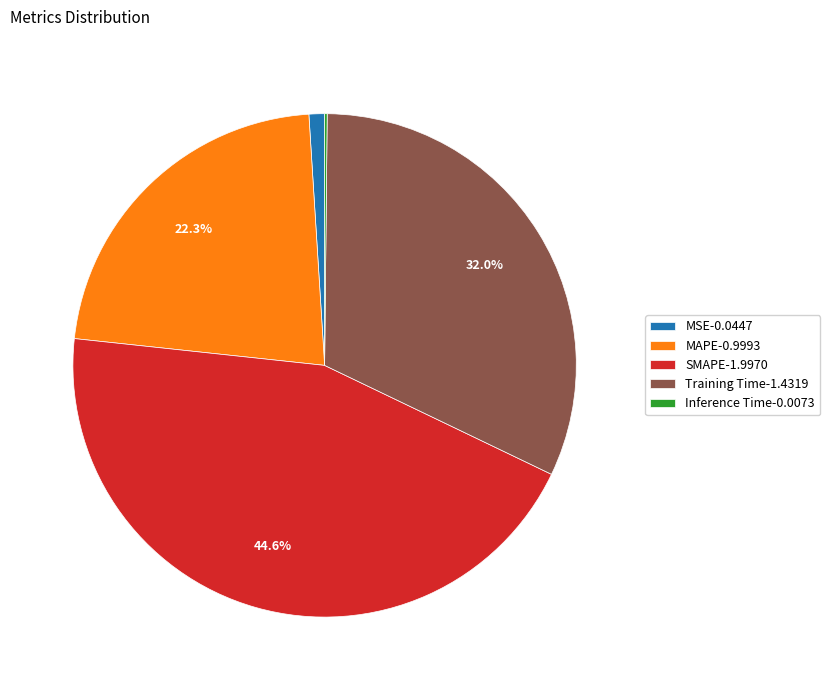

Combined, do MSE-0.0447 and Training Time-1.4319 account for over 50%?

No